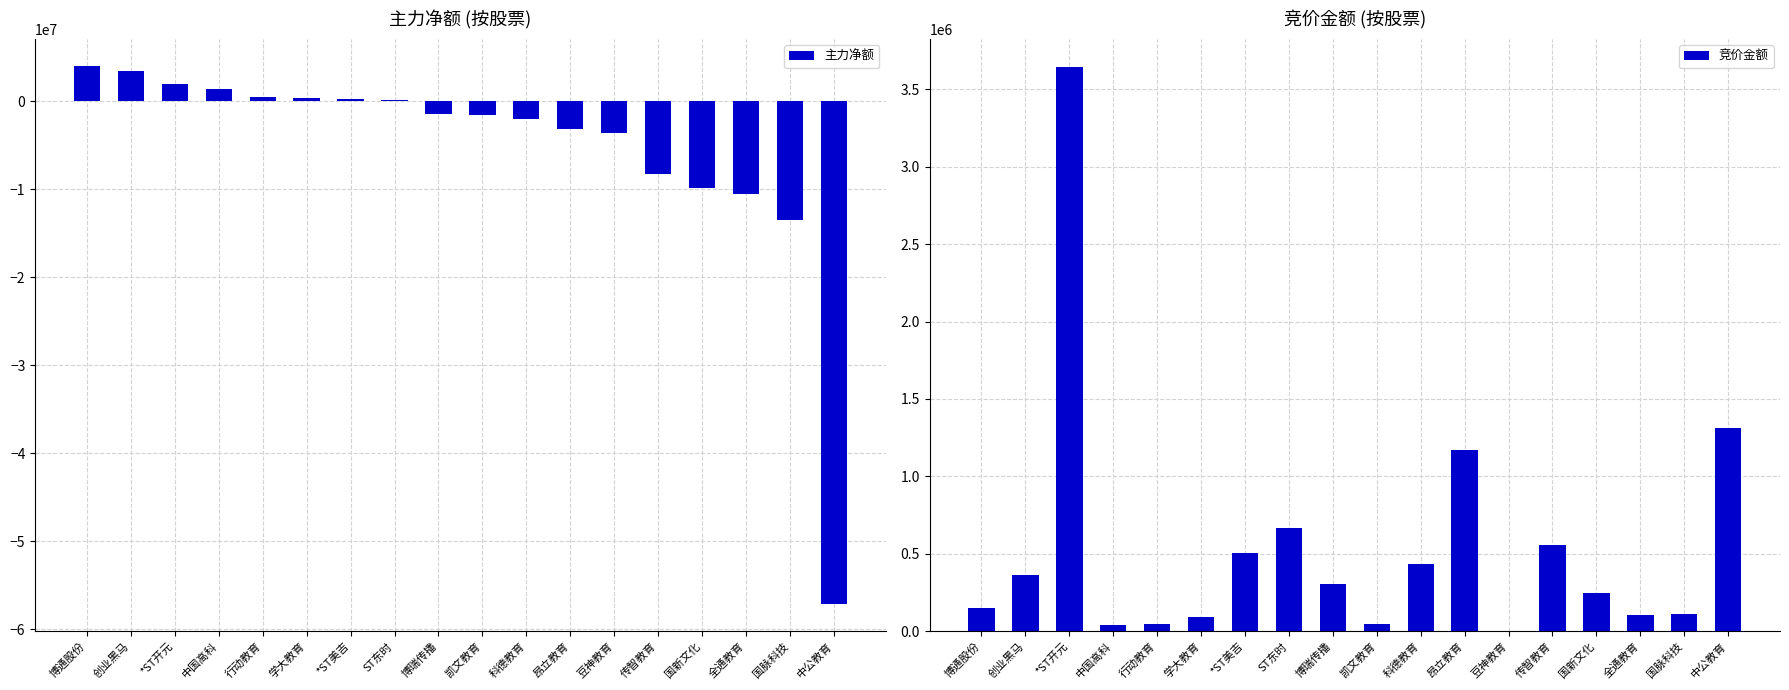

What is the label of the 5th bar from the left?

行动教育